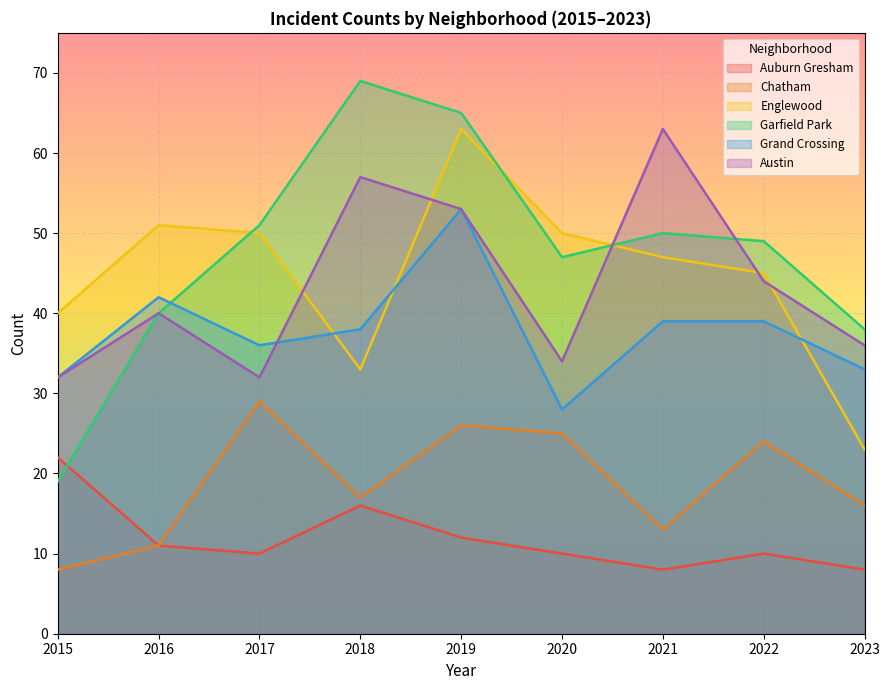

At which category is the sum across all series the highest?

2019